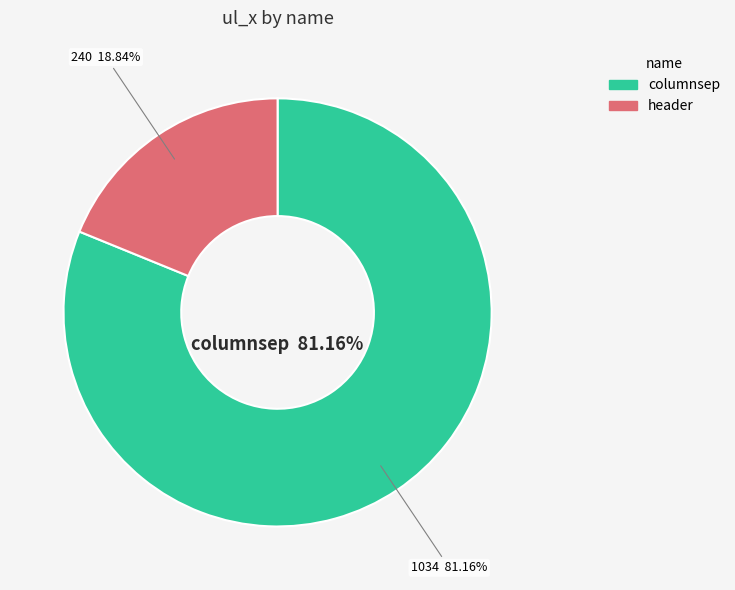

Does any single category account for the majority?

Yes